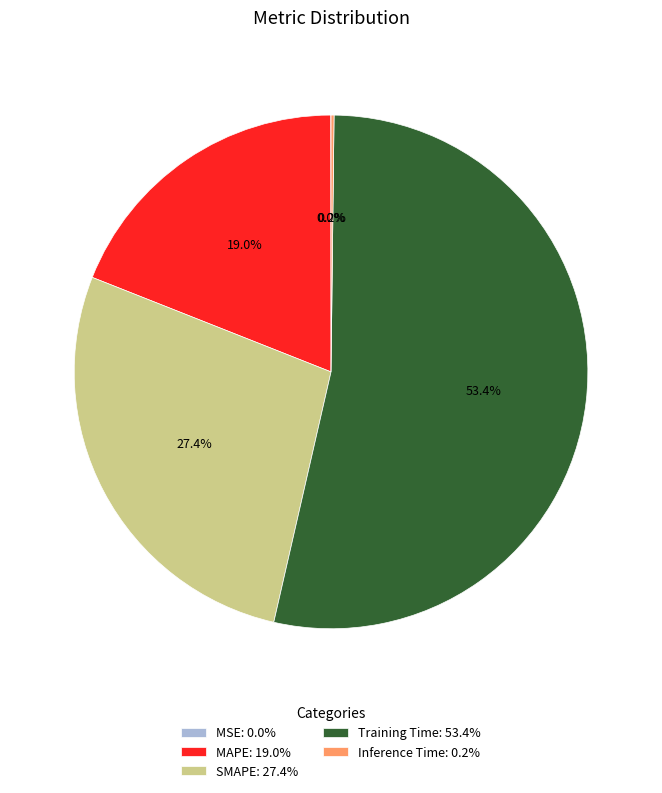

What is the largest slice in the pie chart?

Training Time